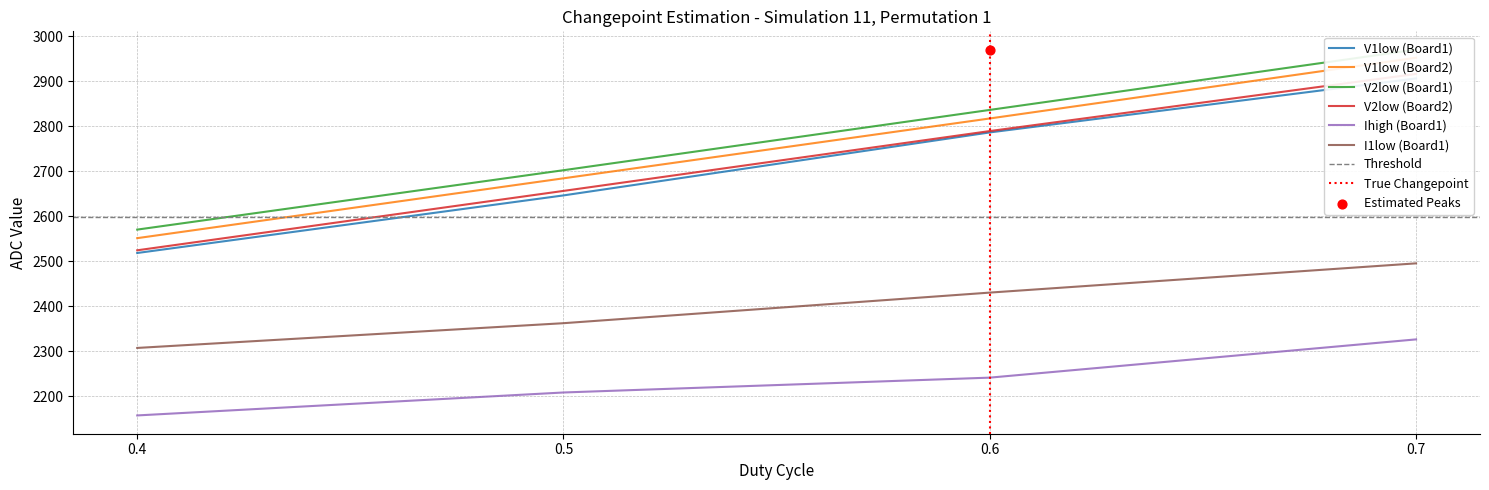

Which series contains the lowest Y value?

Ihigh (Board1)